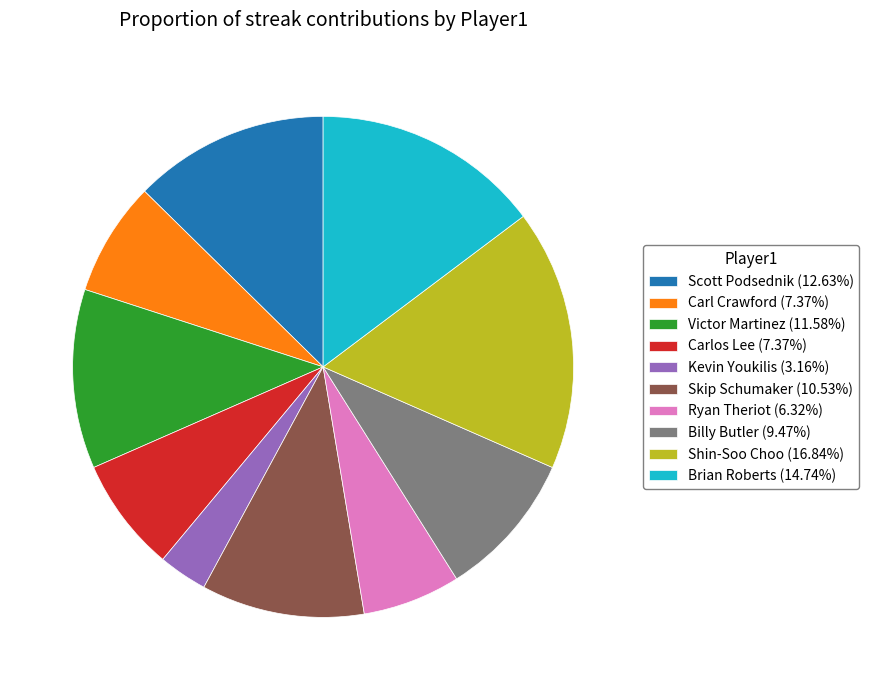

What is the largest slice in the pie chart?

Shin-Soo Choo